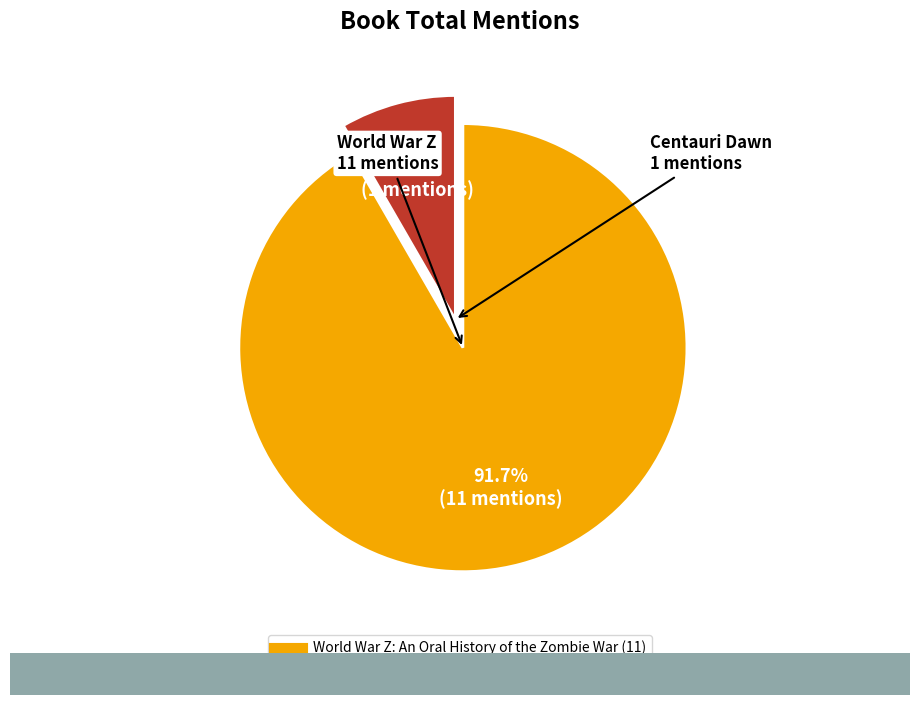

Between Centauri Dawn (Sid Meier's Alpha Centauri) and World War Z: An Oral History of the Zombie War, which is larger?

World War Z: An Oral History of the Zombie War